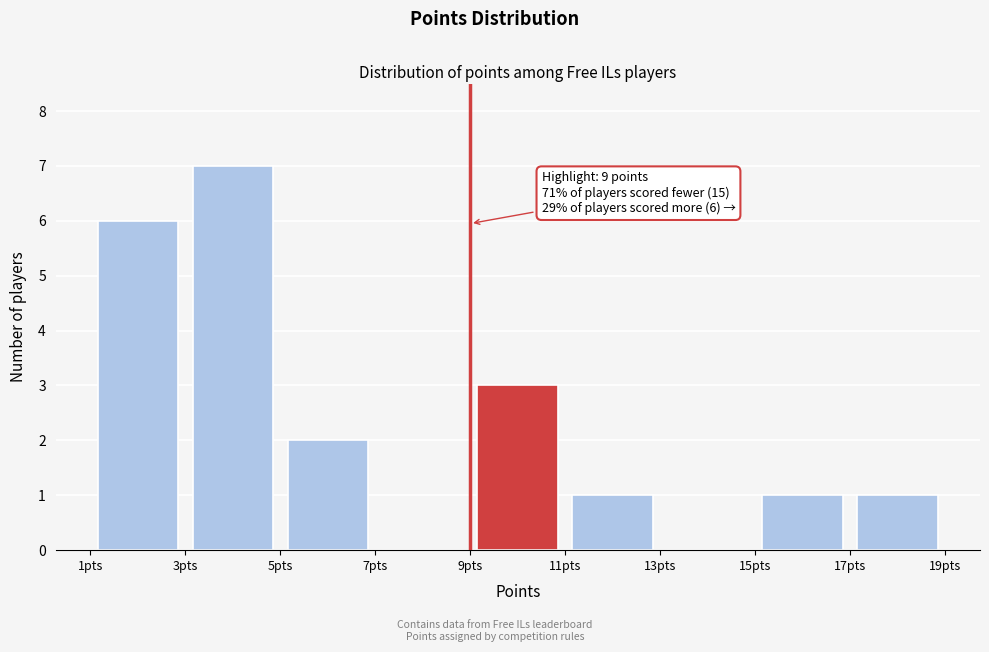

Which range on the x-axis has the tallest bar?

3 to 5